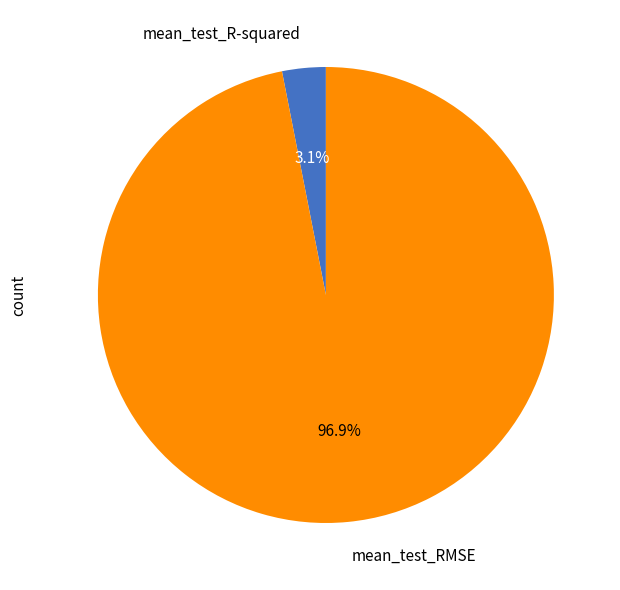

Count the number of slices in the pie.

2